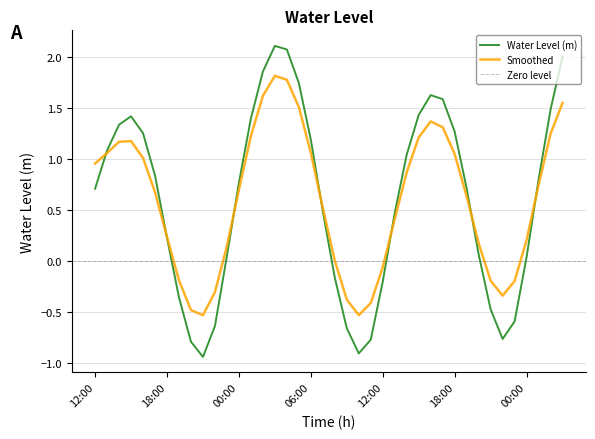

Which category has the lowest value across all series?

2024-07-30 21:00